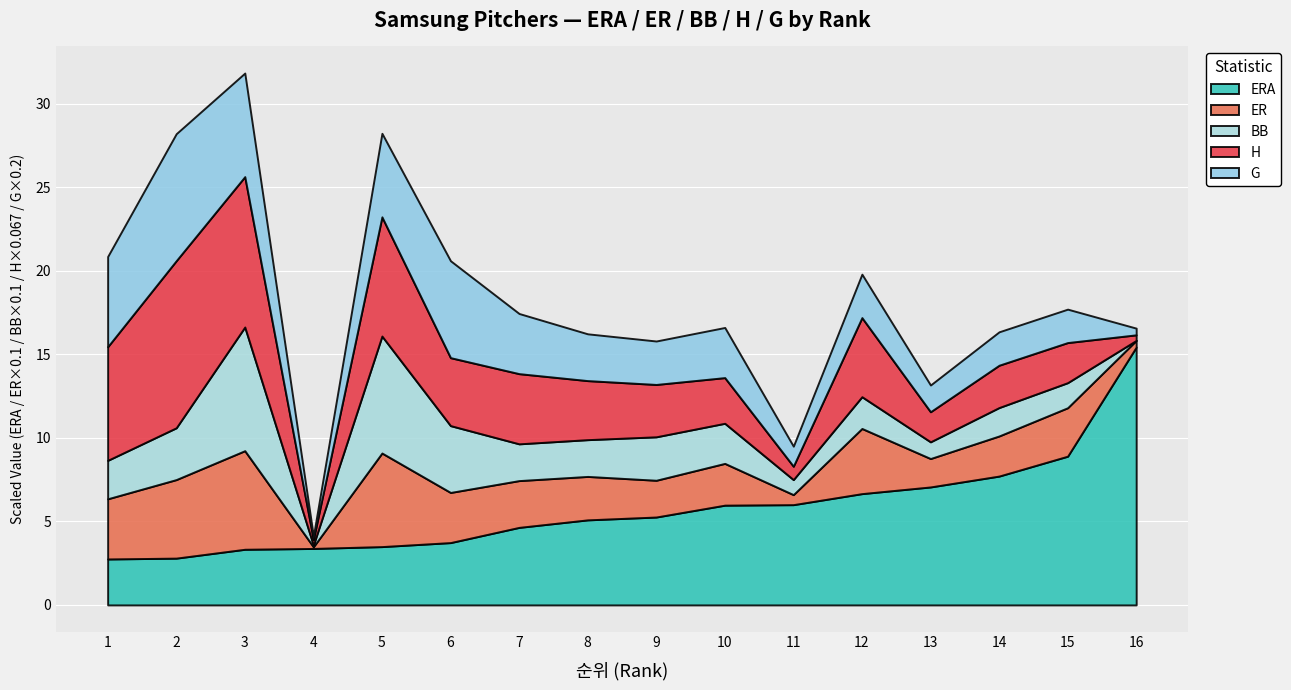

Which series has the widest spread of values?

H